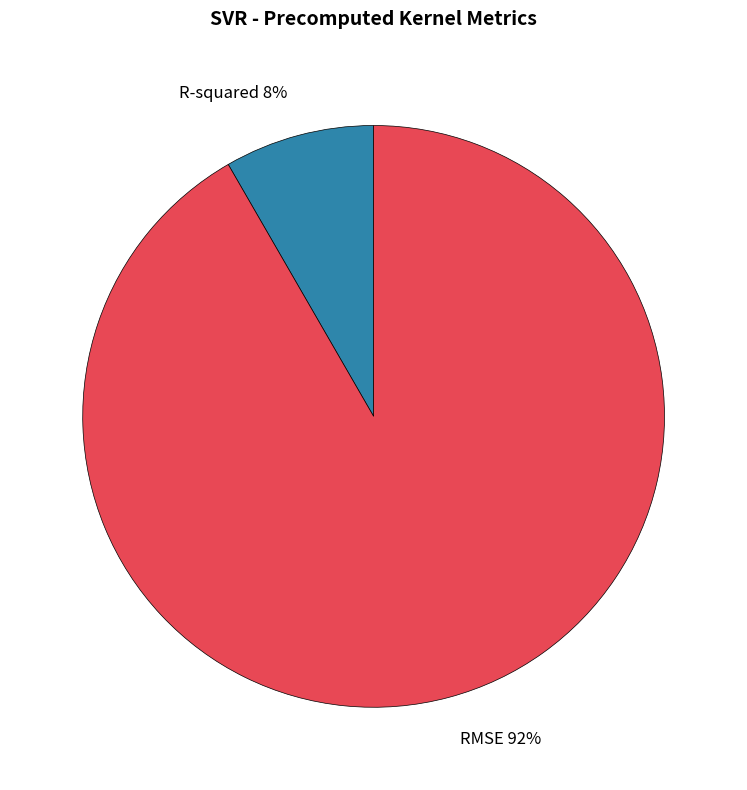

Which has a higher value, RMSE or R-squared?

RMSE